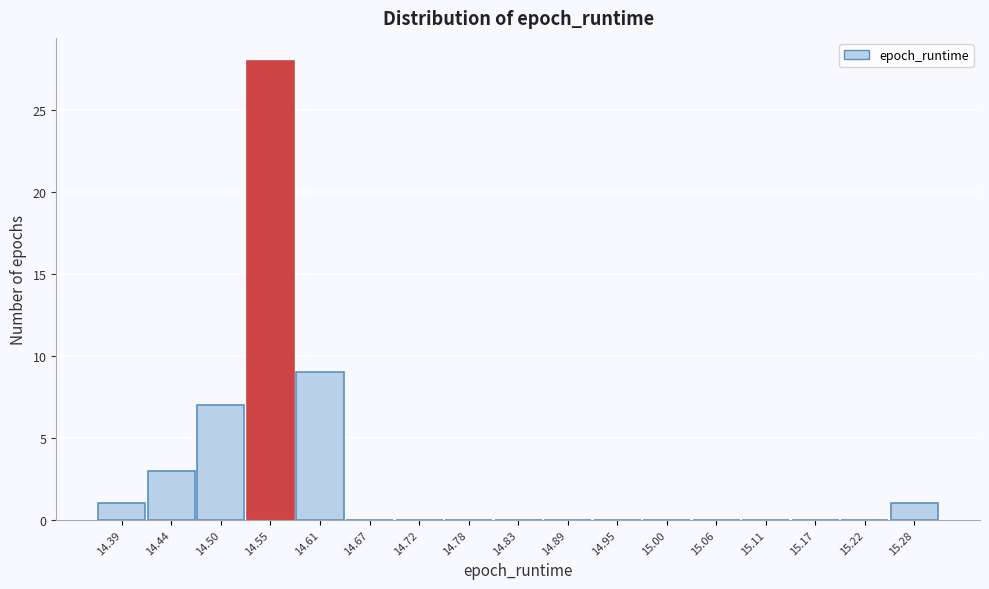

Reading left to right, what are all the values shown in this chart?

14.39=1	14.44=3	14.50=7	14.55=28	14.61=9	14.67=0	14.72=0	14.78=0	14.83=0	14.89=0	14.95=0	15.00=0	15.06=0	15.11=0	15.17=0	15.22=0	15.28=1